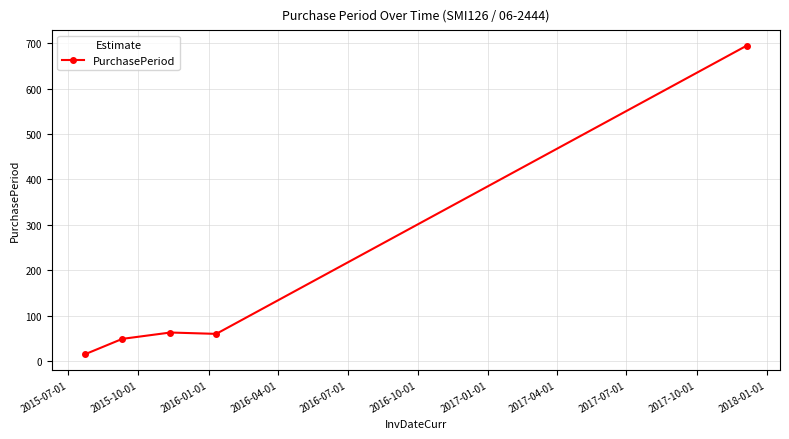

True or false: the data has more than 2 interior local peaks.

False